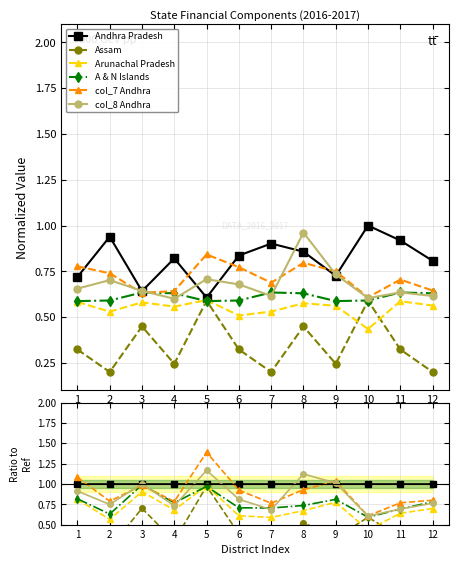

What is the value of the col_7 Andhra point at the 1st from the left?

1.1